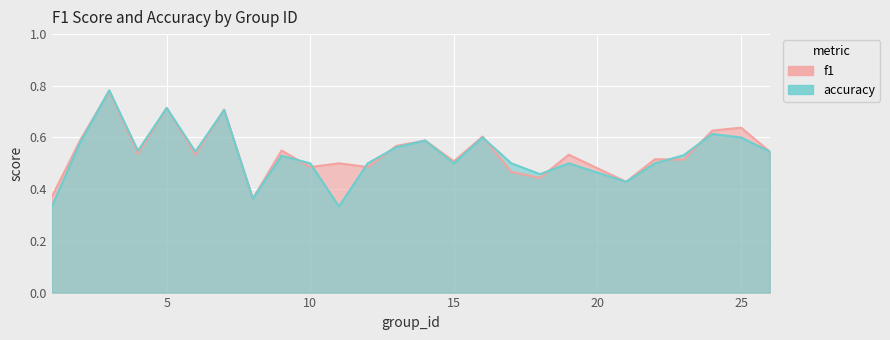

What is the lowest value of the f1 series?

0.4